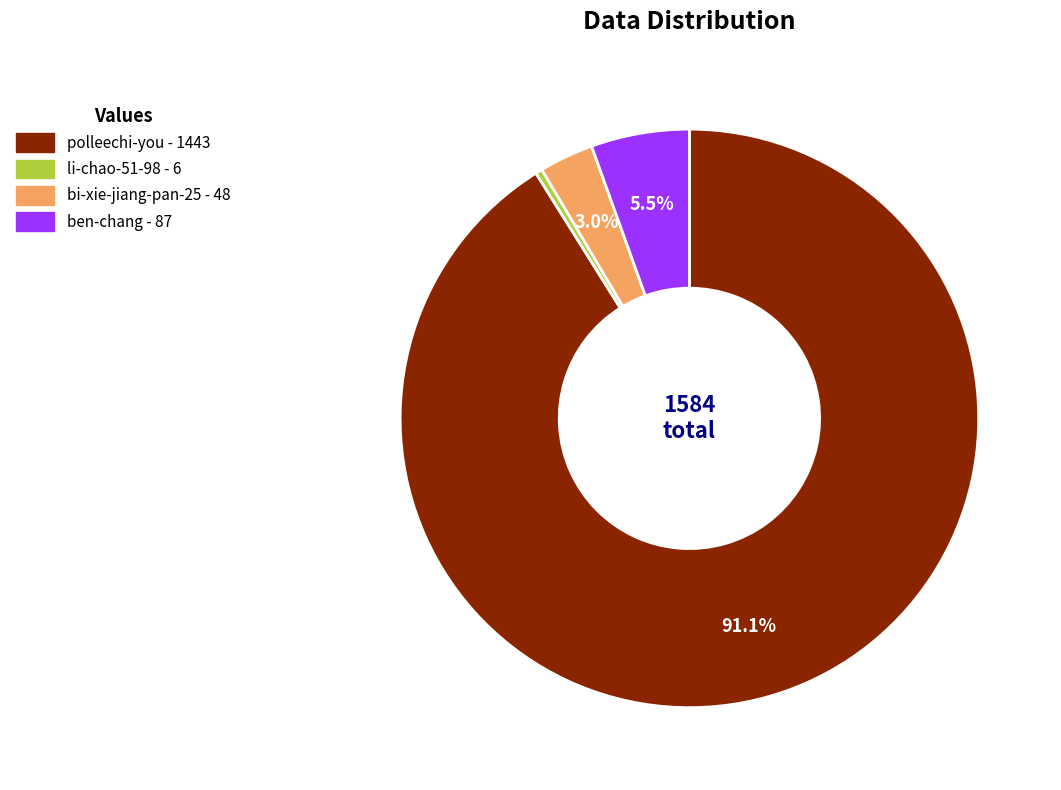

Which slice is the largest?

polleechi-you